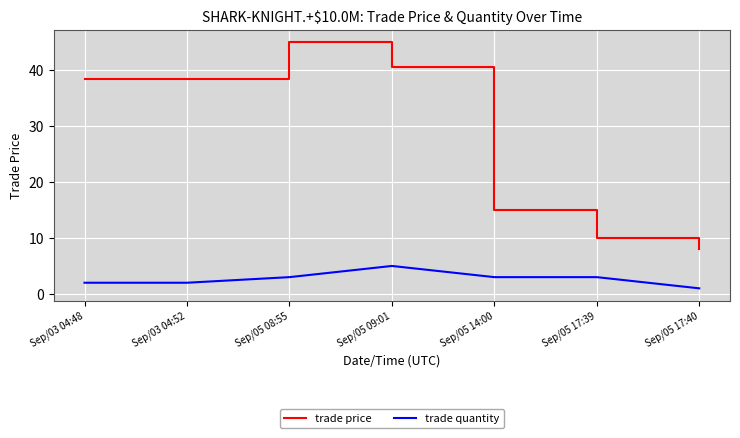

The value of trade price at Sep/05 14:00 is 22.1. True or false?

False